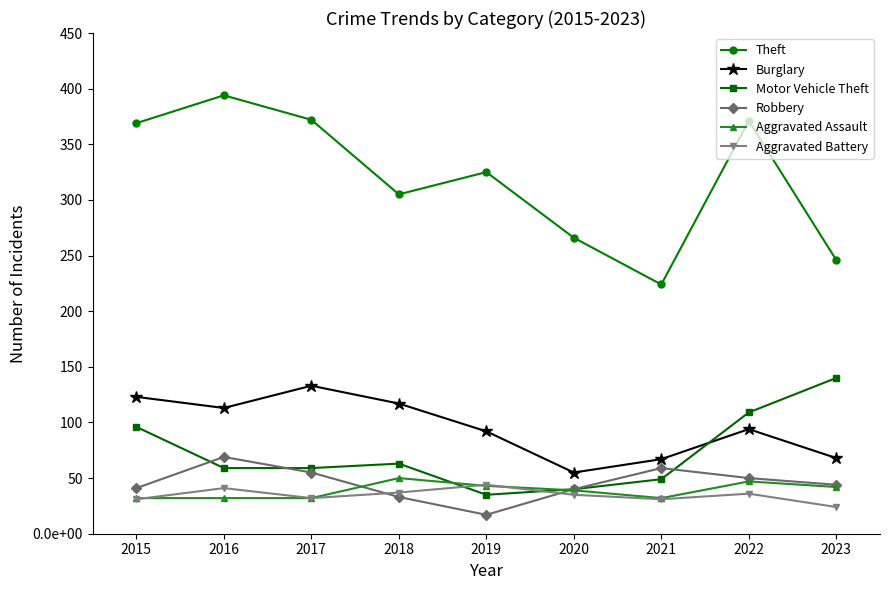

What is the value of the Burglary point at the 7th from the left?

67